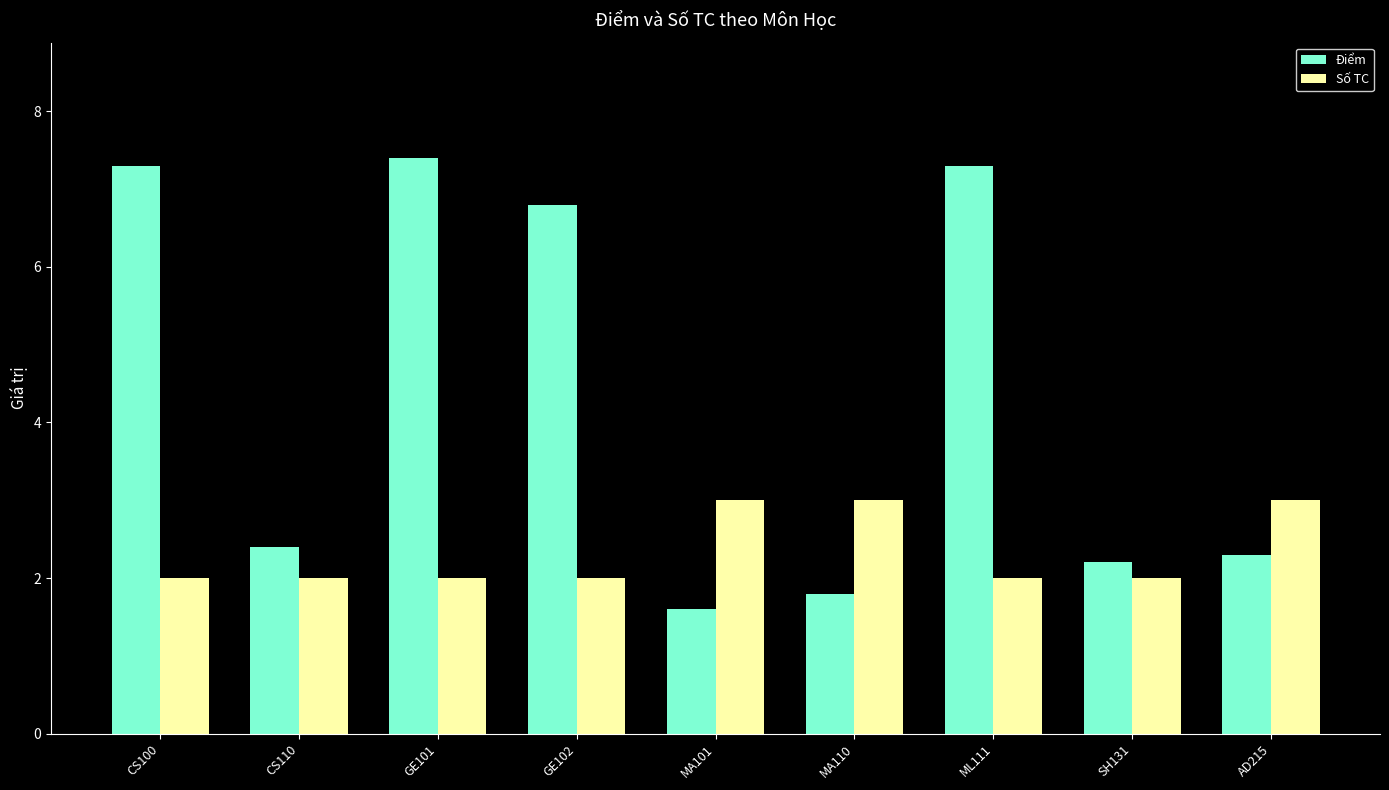

Where is Điểm nearest to the value 4?

CS110